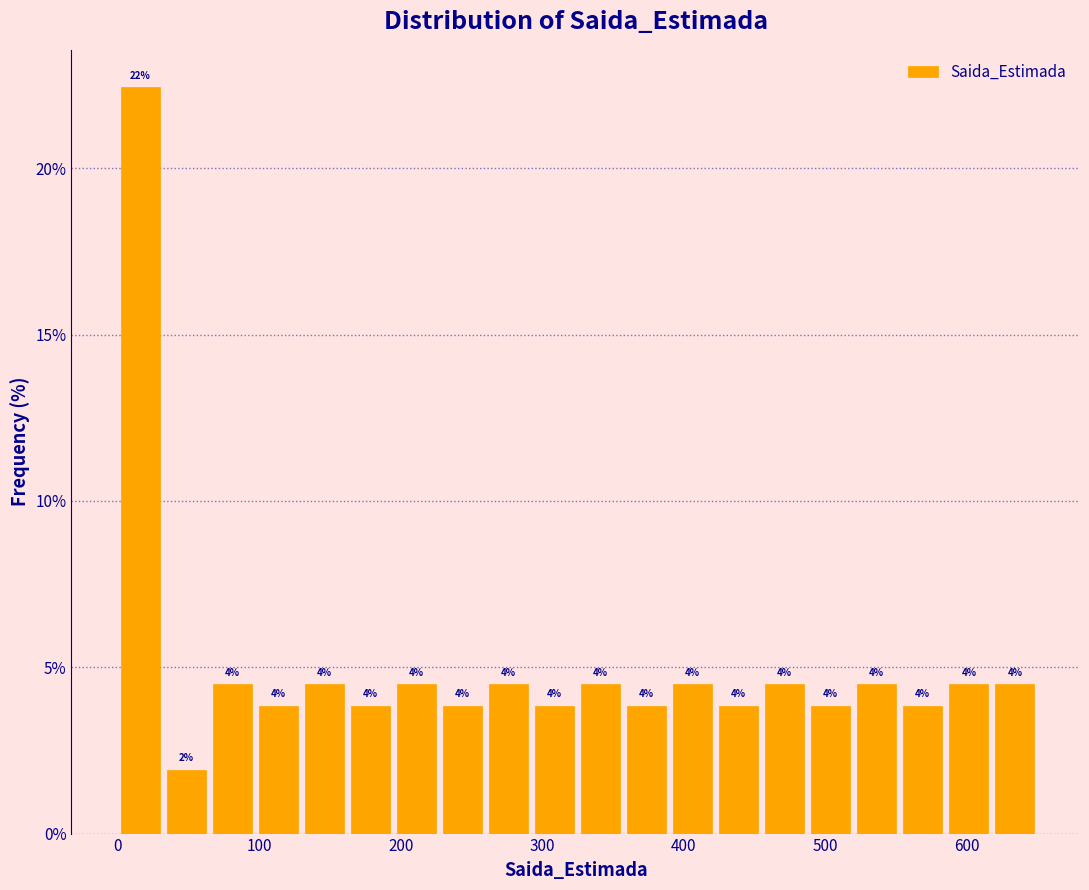

Read against the x-axis, roughly where is the centre of the tallest bar?

20